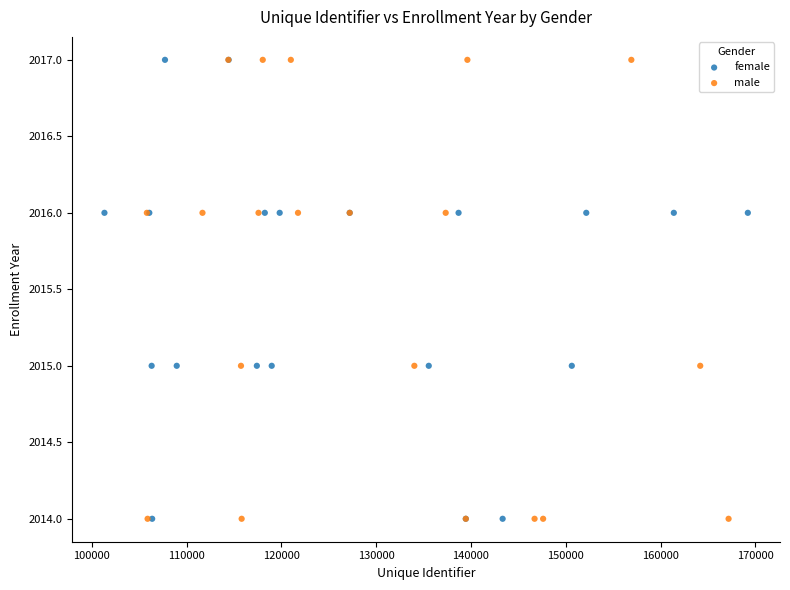

What are all the series names shown in the legend?

female, male